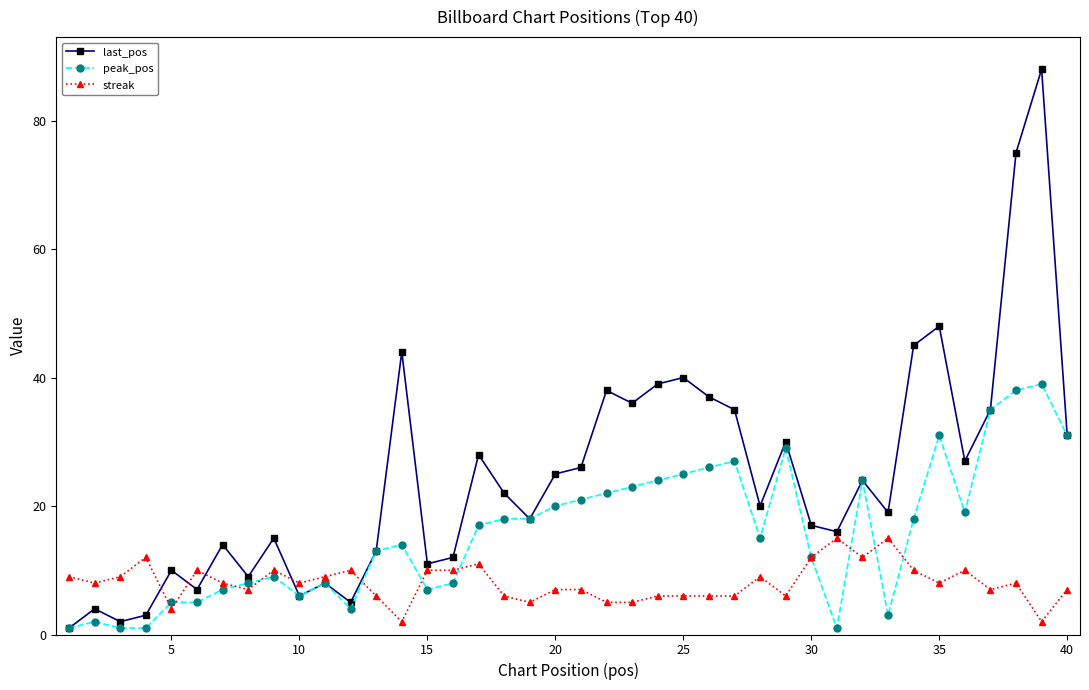

What is the average value of the last_pos series?

25